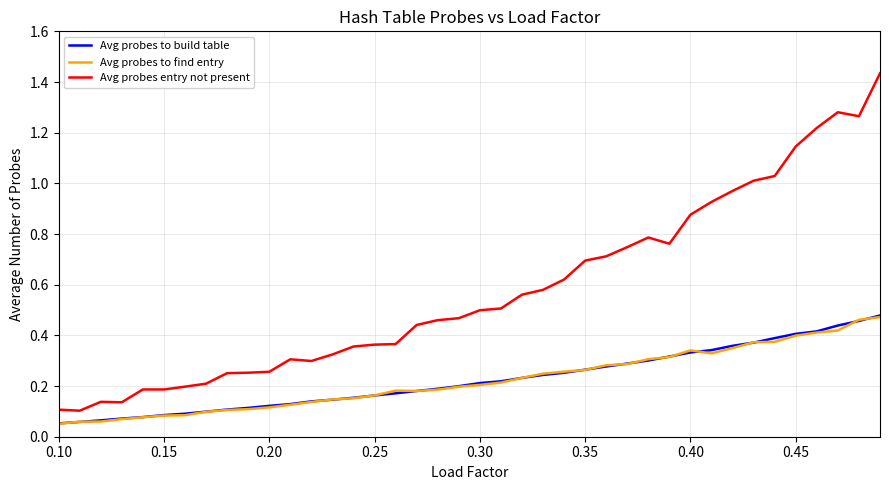

Which series has the widest spread of values?

Avg probes entry not present